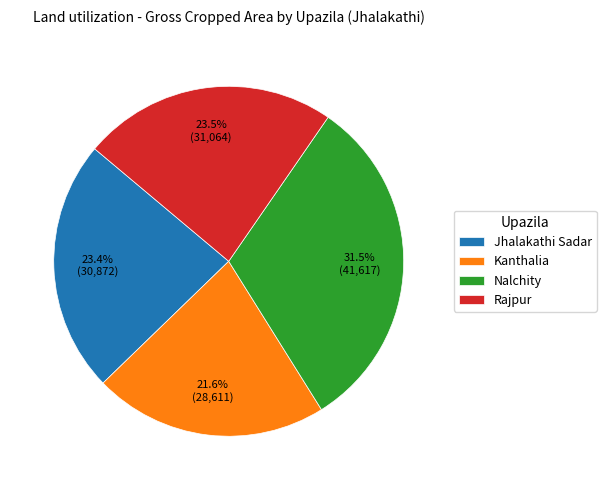

Combined, do Rajpur and Kanthalia account for over 50%?

No